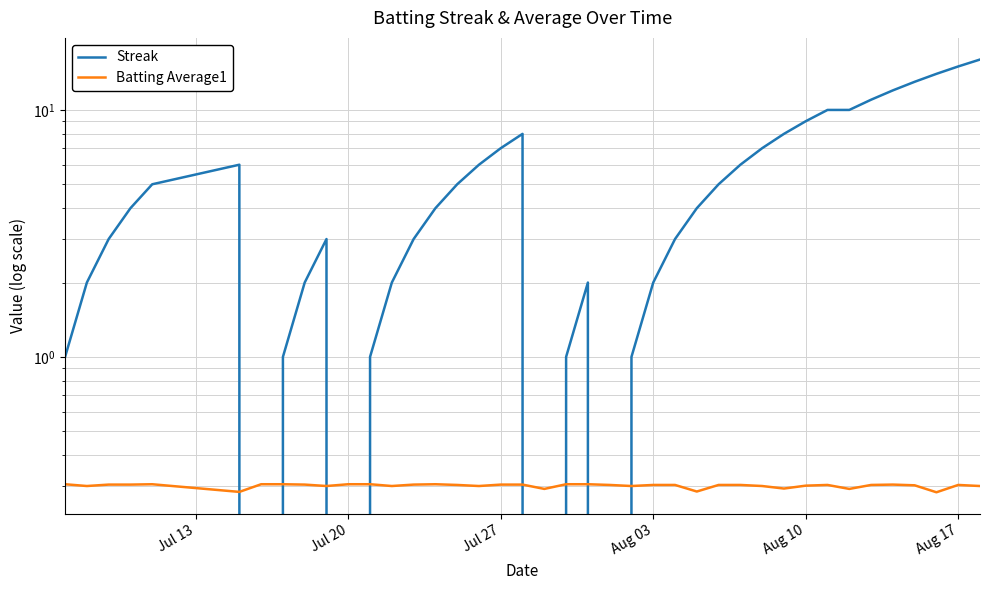

True or false: Batting Average1 has more than 2 interior local peaks.

True